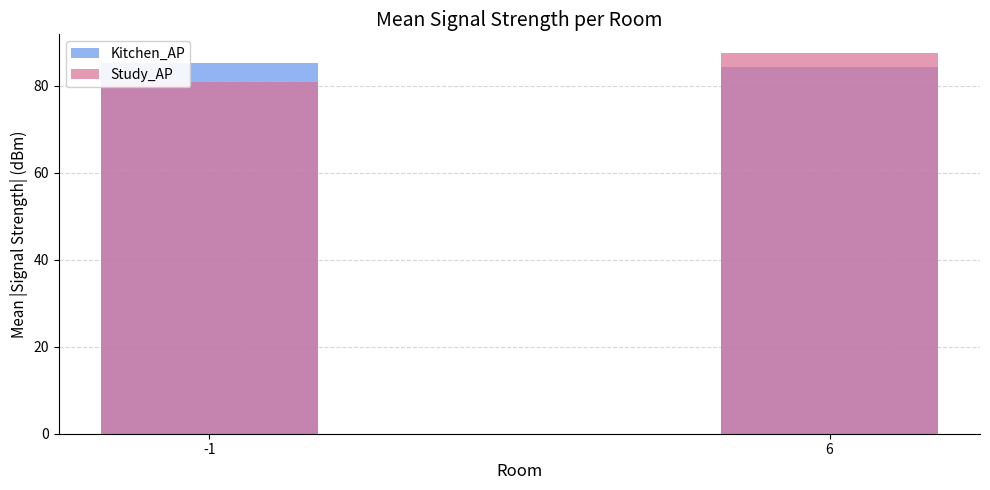

Which series changed the most between -1 and 6?

Study_AP